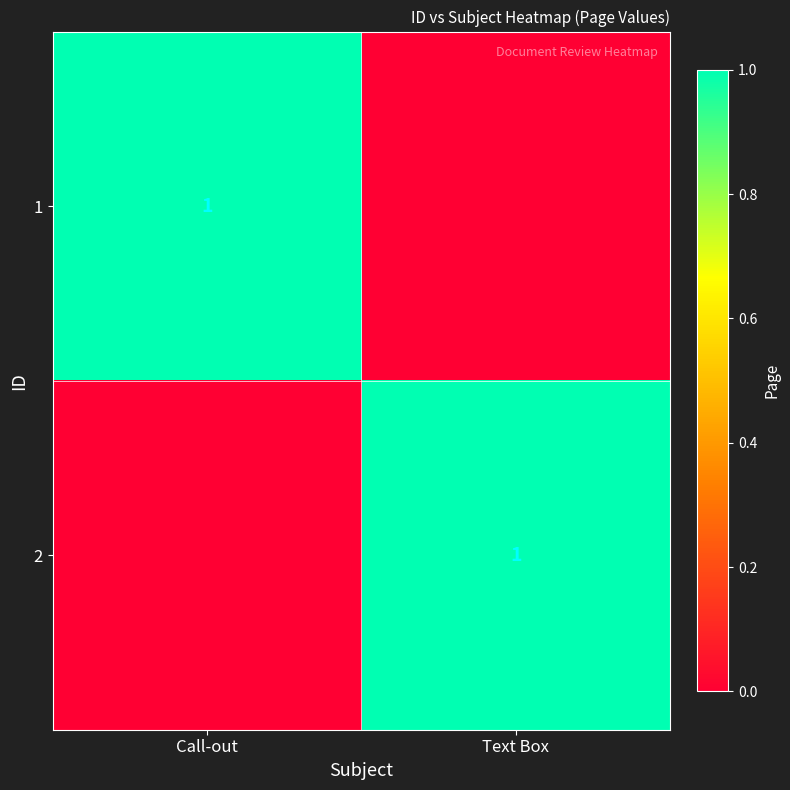

The value of 2 at Text Box is 2. True or false?

False